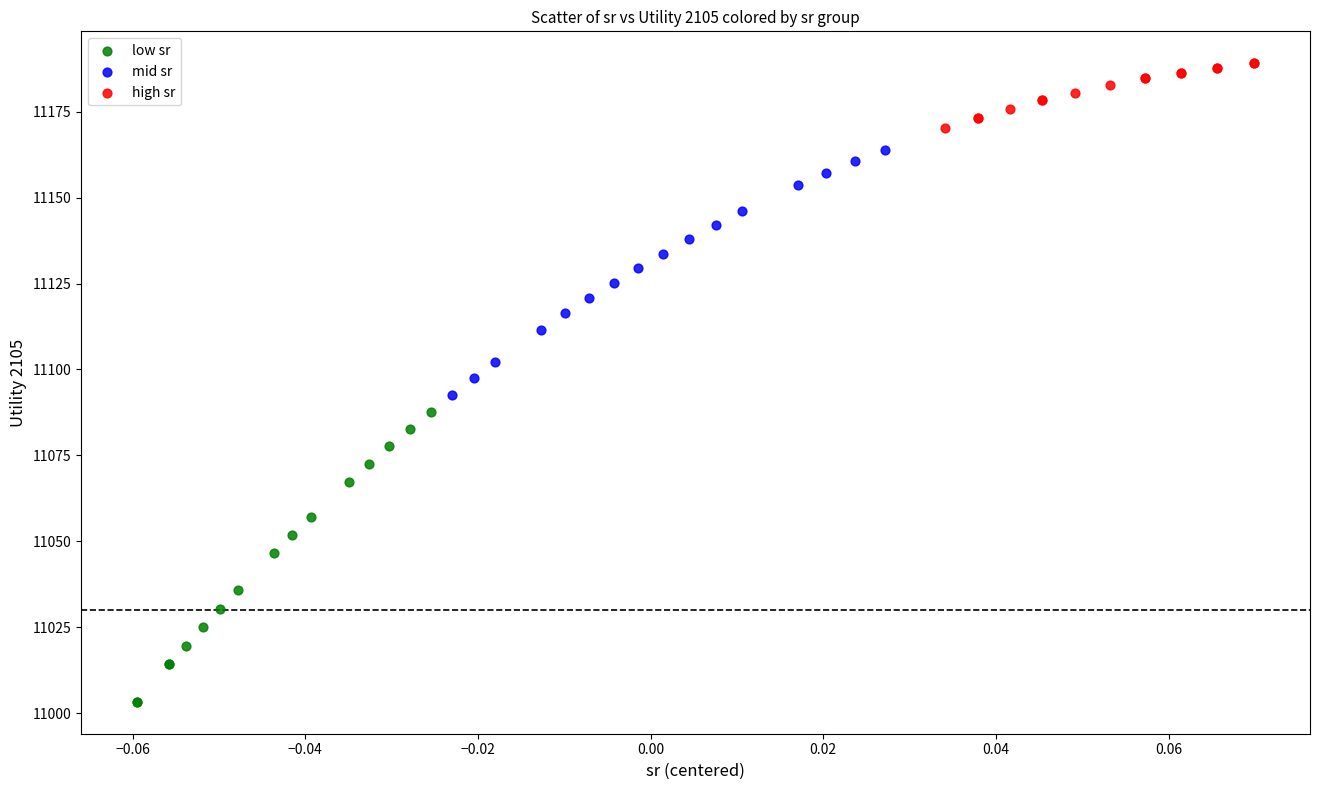

Which series has the largest Y range (max minus min)?

low sr